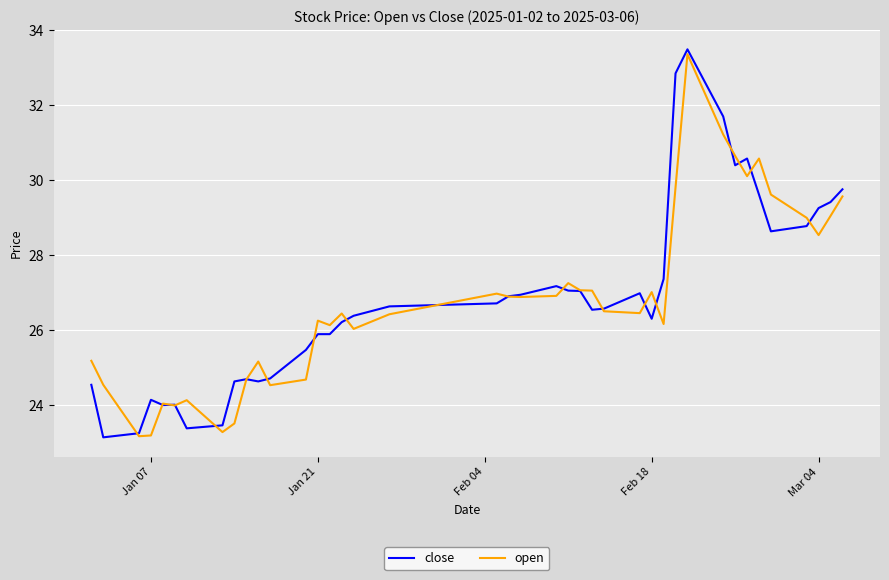

What is the maximum value shown in the chart?

33.5